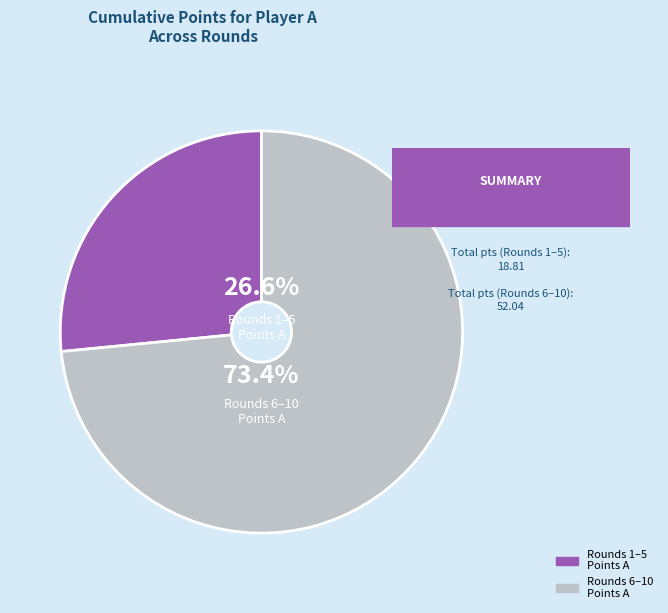

Is there any slice that represents more than half of the pie?

Yes